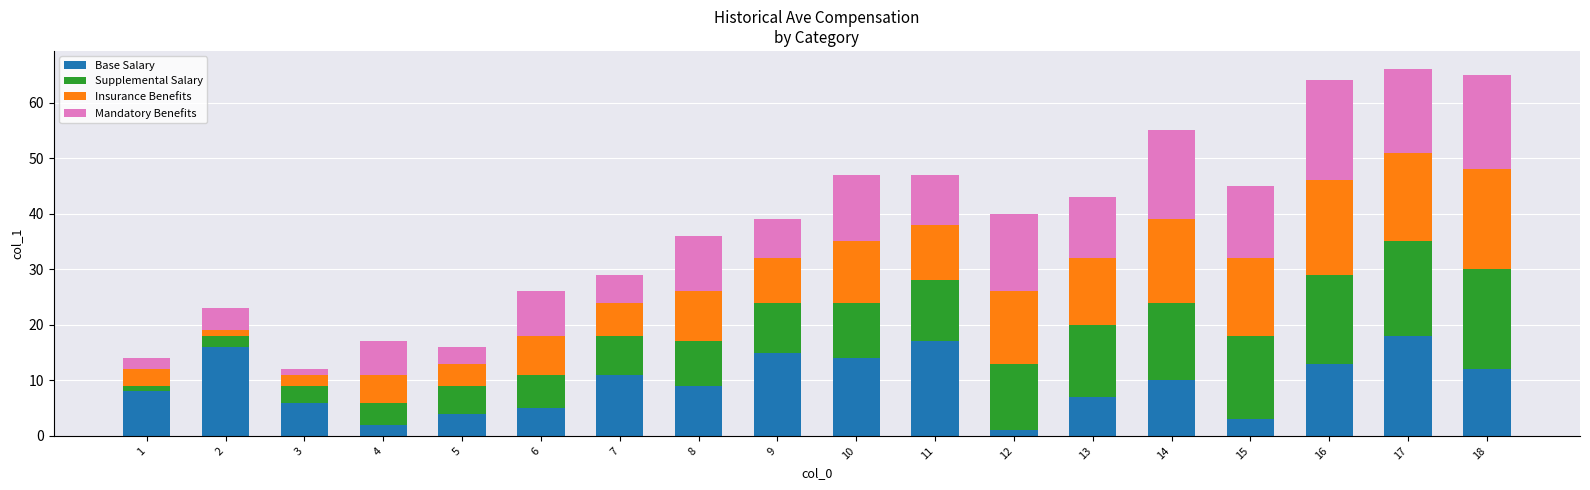

The value of Base Salary at 16 is 13. True or false?

True